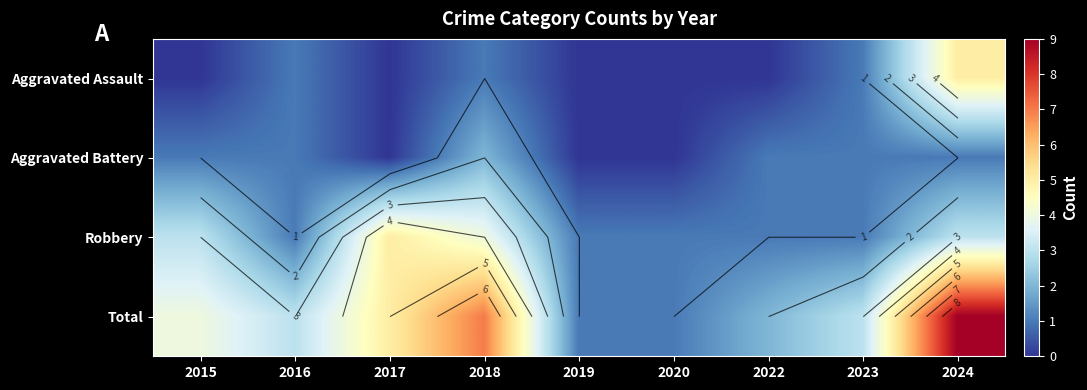

What is the average value of the Total series?

4